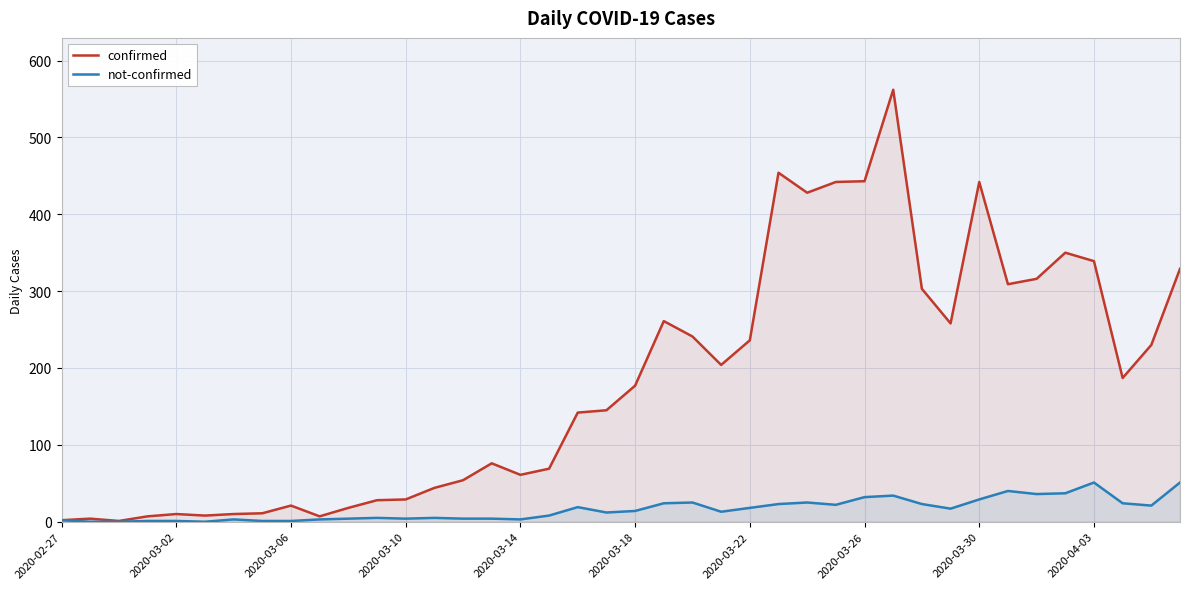

Reading left to right, list all the values displayed in this chart.

confirmed: 2	4	1	7	10	8	10	11	21	7	18	28	29	44	54	76	61	69	142	145	177	261	241	204	236	454	428	442	443	562	303	258	442	309	316	350	339	187	230	329
not-confirmed: 2	0	0	1	1	0	3	1	1	3	4	5	4	5	4	4	3	8	19	12	14	24	25	13	18	23	25	22	32	34	23	17	29	40	36	37	51	24	21	51